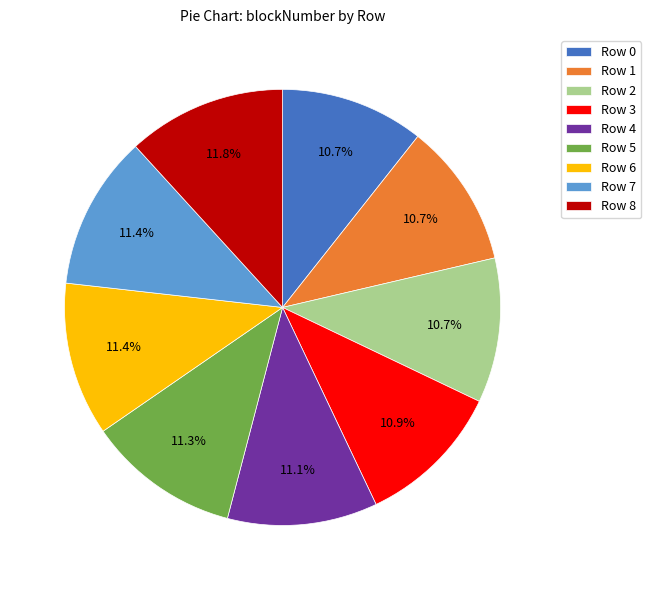

How many slices are in this pie chart?

9